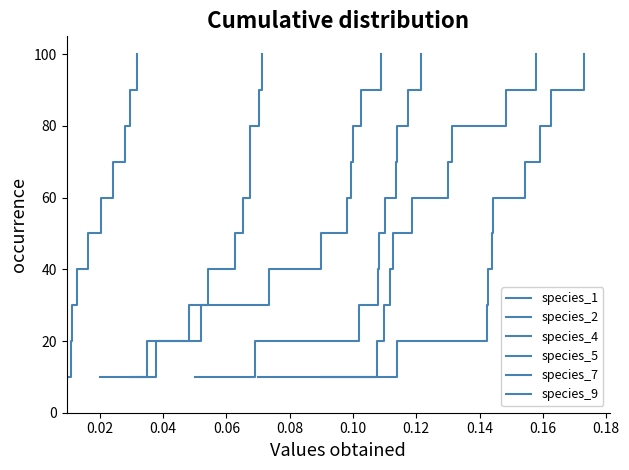

Reading left to right, transcribe all the data shown in this chart.

species_1: 10	20	30	40	50	60	70	80	90	100
species_2: 10	20	30	40	50	60	70	80	90	100
species_4: 10	20	30	40	50	60	70	80	90	100
species_5: 10	20	30	40	50	60	70	80	90	100
species_7: 10	20	30	40	50	60	70	80	90	100
species_9: 10	20	30	40	50	60	70	80	90	100